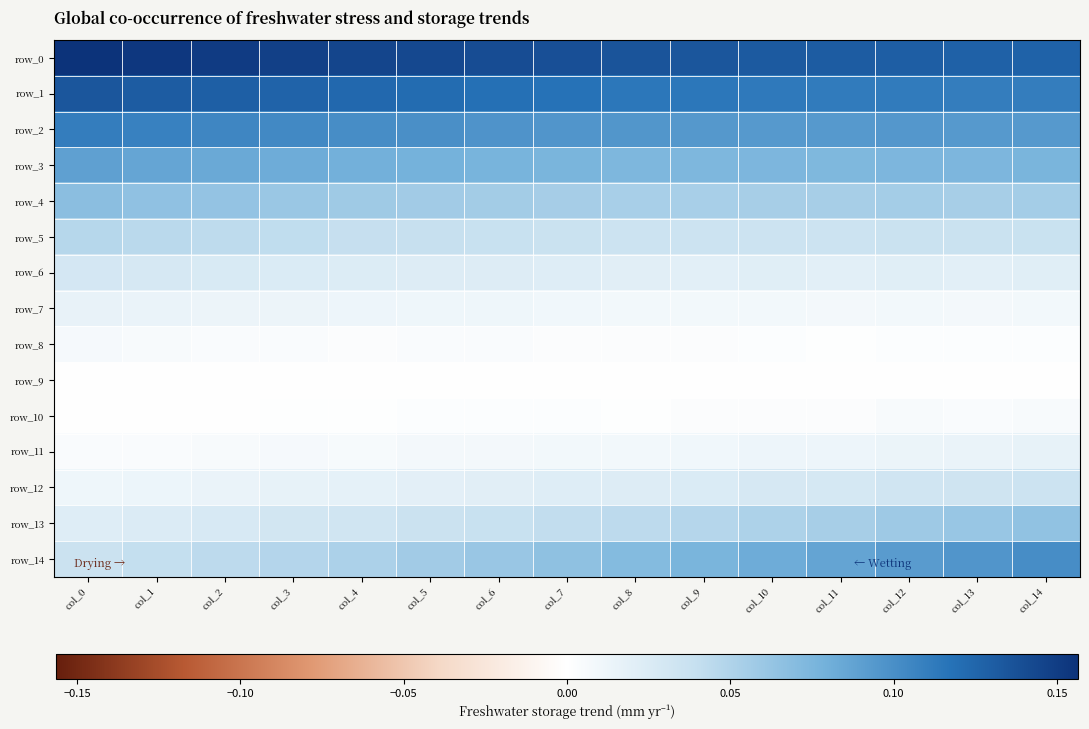

Reading right to left, list all the values displayed in this chart.

row_0: 0.1	0.1	0.1	0.1	0.1	0.1	0.1	0.1	0.1	0.1	0.1	0.1	0.2	0.2	0.2
row_1: 0.1	0.1	0.1	0.1	0.1	0.1	0.1	0.1	0.1	0.1	0.1	0.1	0.1	0.1	0.1
row_2: 0.1	0.1	0.1	0.1	0.1	0.1	0.1	0.1	0.1	0.1	0.1	0.1	0.1	0.1	0.1
row_3: 0.1	0.1	0.1	0.1	0.1	0.1	0.1	0.1	0.1	0.1	0.1	0.1	0.1	0.1	0.1
row_4: 0.1	0.1	0.1	0.1	0.1	0.1	0.1	0.1	0.1	0.1	0.1	0.1	0.1	0.1	0.1
row_5: 0.0	0.0	0.0	0.0	0.0	0.0	0.0	0.0	0.0	0.0	0.0	0.0	0.0	0.0	0.0
row_6: 0.0	0.0	0.0	0.0	0.0	0.0	0.0	0.0	0.0	0.0	0.0	0.0	0.0	0.0	0.0
row_7: 0.0	0.0	0.0	0.0	0.0	0.0	0.0	0.0	0.0	0.0	0.0	0.0	0.0	0.0	0.0
row_8: 0.0	0.0	0.0	0.0	0.0	0.0	0.0	0.0	0.0	0.0	0.0	0.0	0.0	0.0	0.0
row_9: 0.0	0.0	0.0	0.0	0.0	0.0	0.0	0.0	0.0	0.0	0.0	0.0	0.0	0.0	0.0
row_10: 0.0	0.0	0.0	0.0	0.0	0.0	0.0	0.0	0.0	0.0	0.0	0.0	0.0	0.0	0.0
row_11: 0.0	0.0	0.0	0.0	0.0	0.0	0.0	0.0	0.0	0.0	0.0	0.0	0.0	0.0	0.0
row_12: 0.0	0.0	0.0	0.0	0.0	0.0	0.0	0.0	0.0	0.0	0.0	0.0	0.0	0.0	0.0
row_13: 0.1	0.1	0.1	0.1	0.1	0.0	0.0	0.0	0.0	0.0	0.0	0.0	0.0	0.0	0.0
row_14: 0.1	0.1	0.1	0.1	0.1	0.1	0.1	0.1	0.1	0.1	0.1	0.0	0.0	0.0	0.0